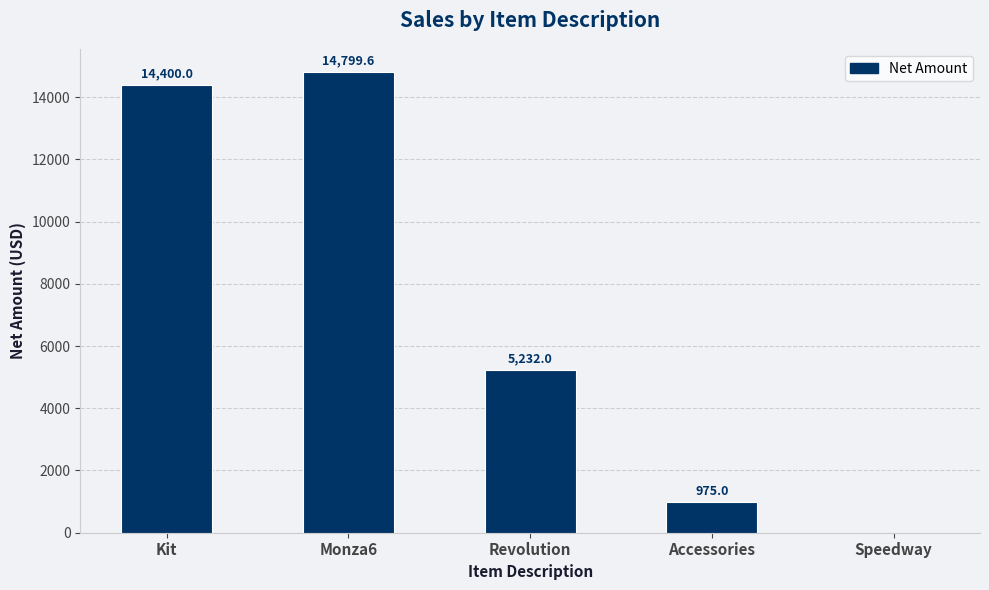

Which label corresponds to the largest value in the chart?

Monza6